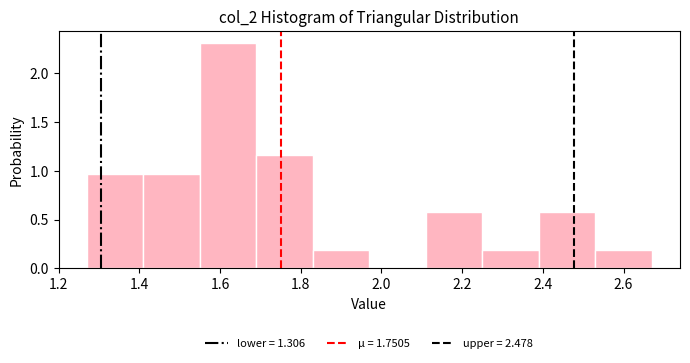

Which range on the x-axis has the tallest bar?

1.55 to 1.69